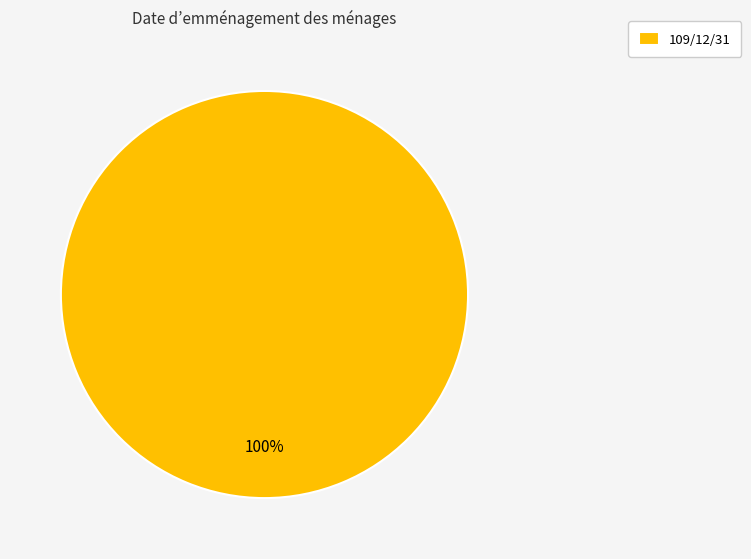

Rank the categories by value from lowest to highest.

109/12/31